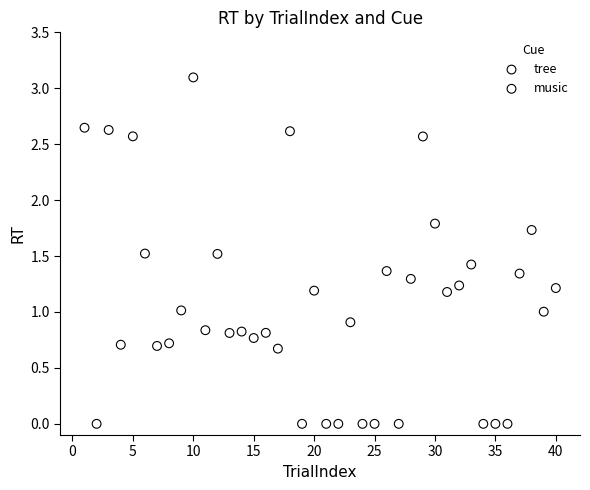

Which series has the widest spread of Y values?

music